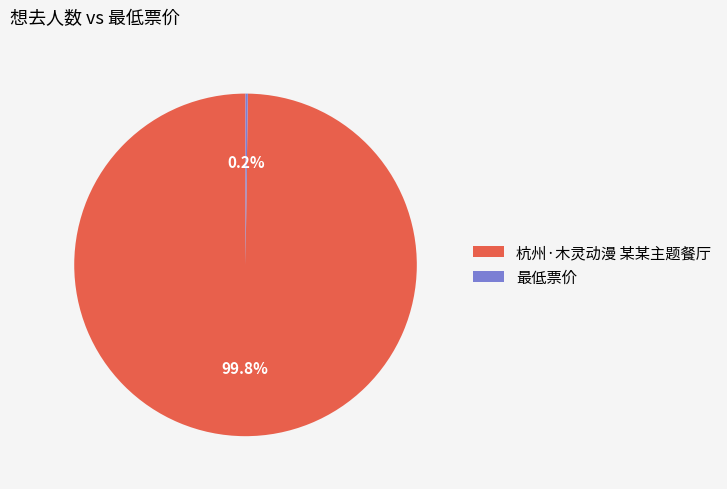

Which slice represents more than half of the pie?

杭州·木灵动漫 某某主题餐厅